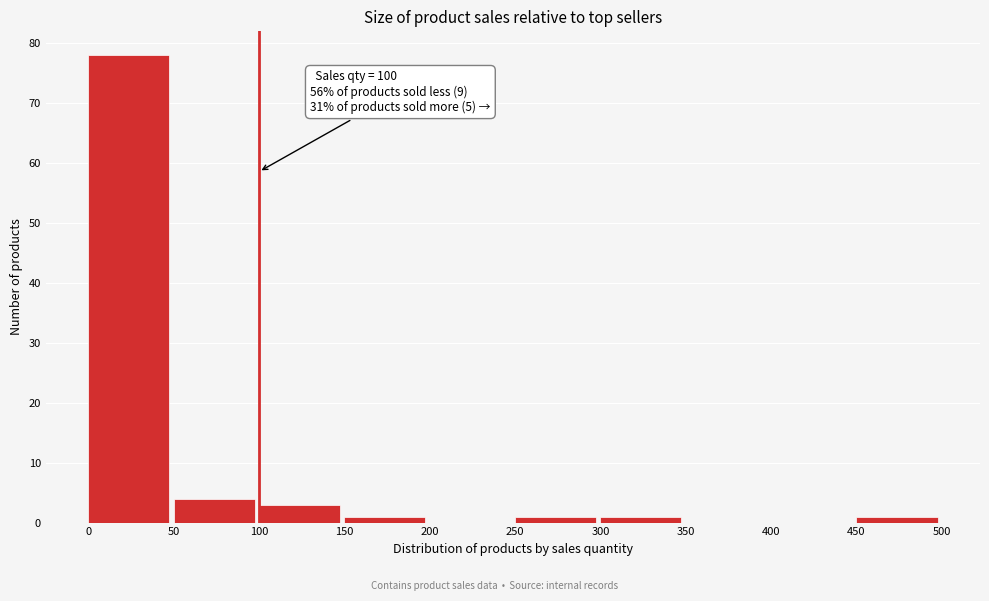

Over which range of the x-axis is the bar tallest?

0 to 50